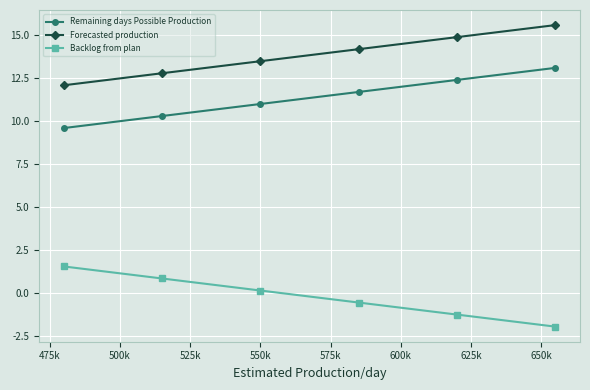

Which series has the largest total across all categories?

Forecasted production